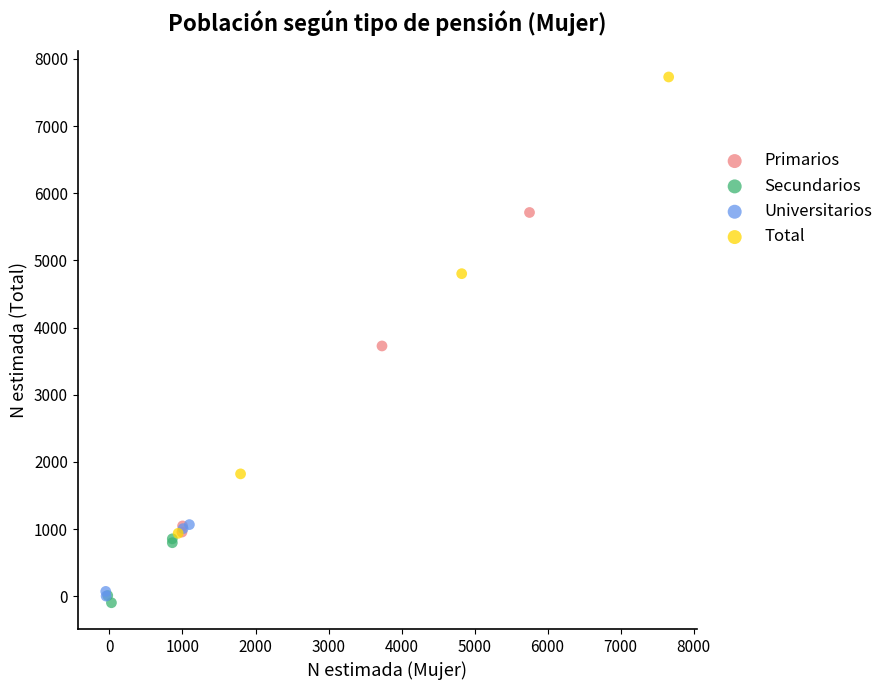

What are all the series names shown in the legend?

Primarios, Secundarios, Universitarios, Total